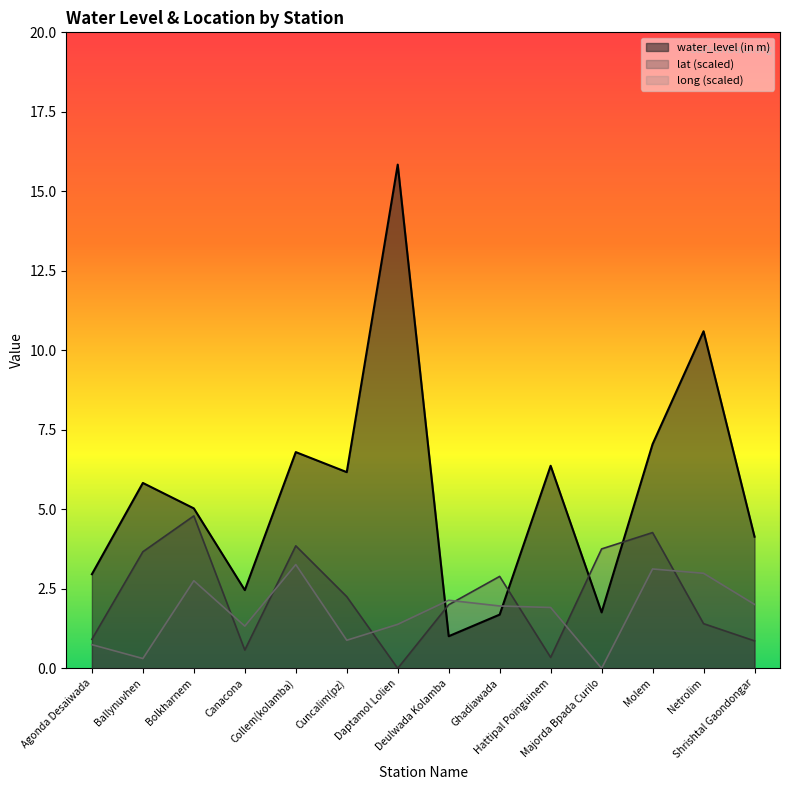

The lat series shows 0.0 at Daptamol Lolien. True or false?

True